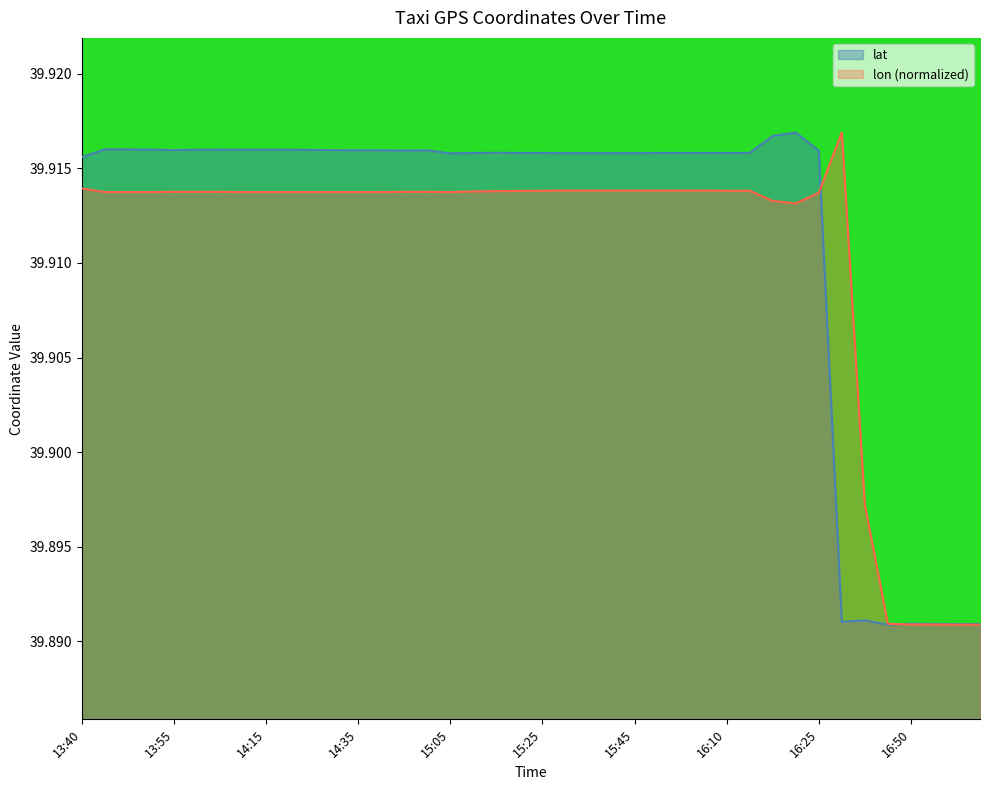

The value of lat at 16:40 is 39.9. True or false?

True